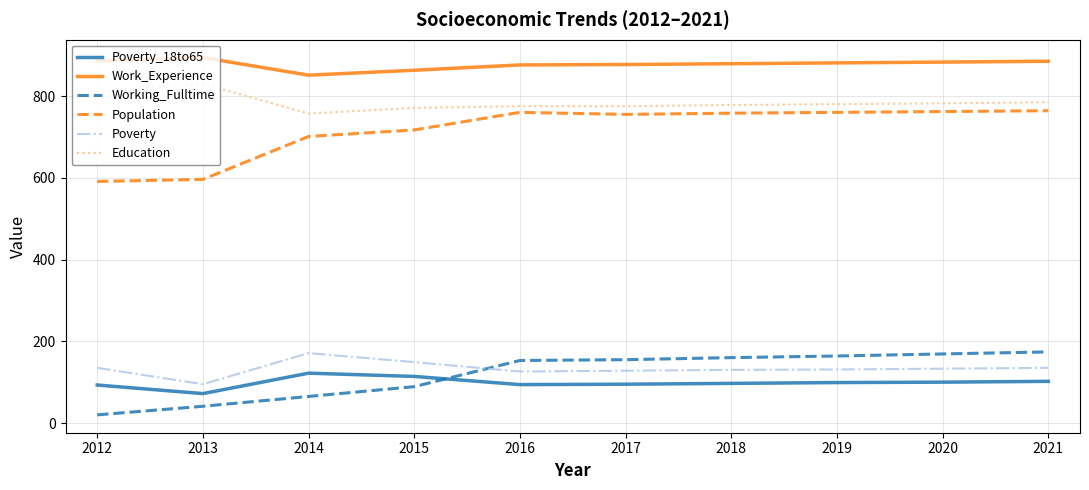

Which series has the widest spread of values?

Population